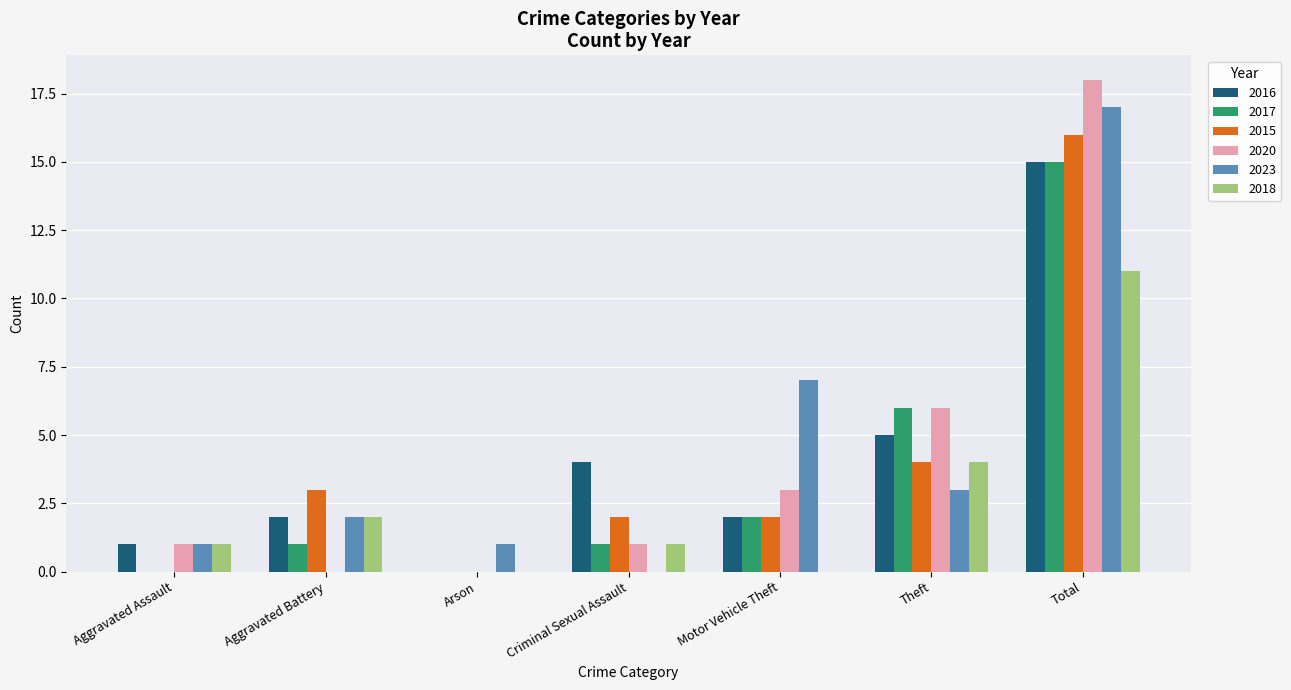

How many groups of bars are there?

7